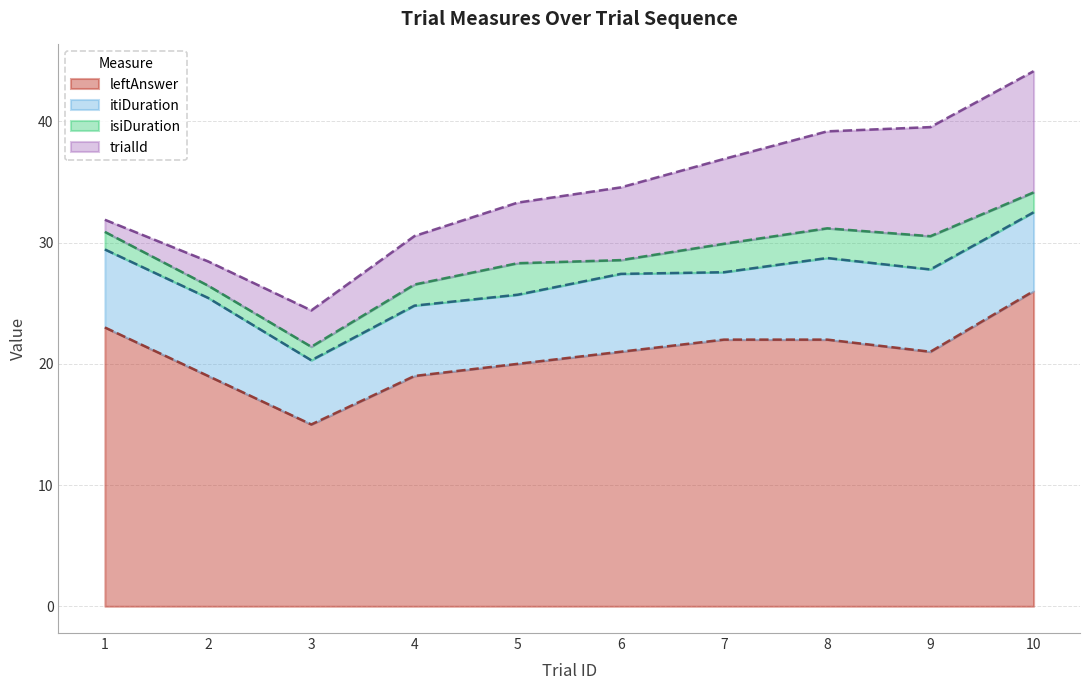

Is the value of isiDuration at 5 greater than the value of itiDuration at 1?

No